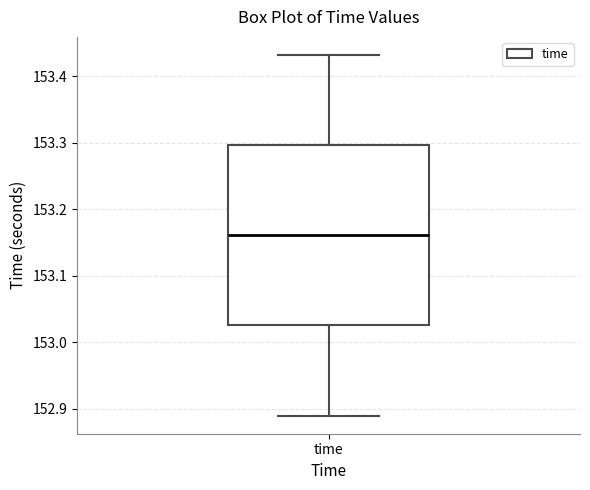

Transcribe this box plot: give where the median line is, the range the box spans, and where the two whiskers end, as read against the y-axis. The values are not printed on the chart, so give them approximately, as read against the axis.

median 153.16, box 153.03 to 153.30, whiskers 152.89 to 153.43